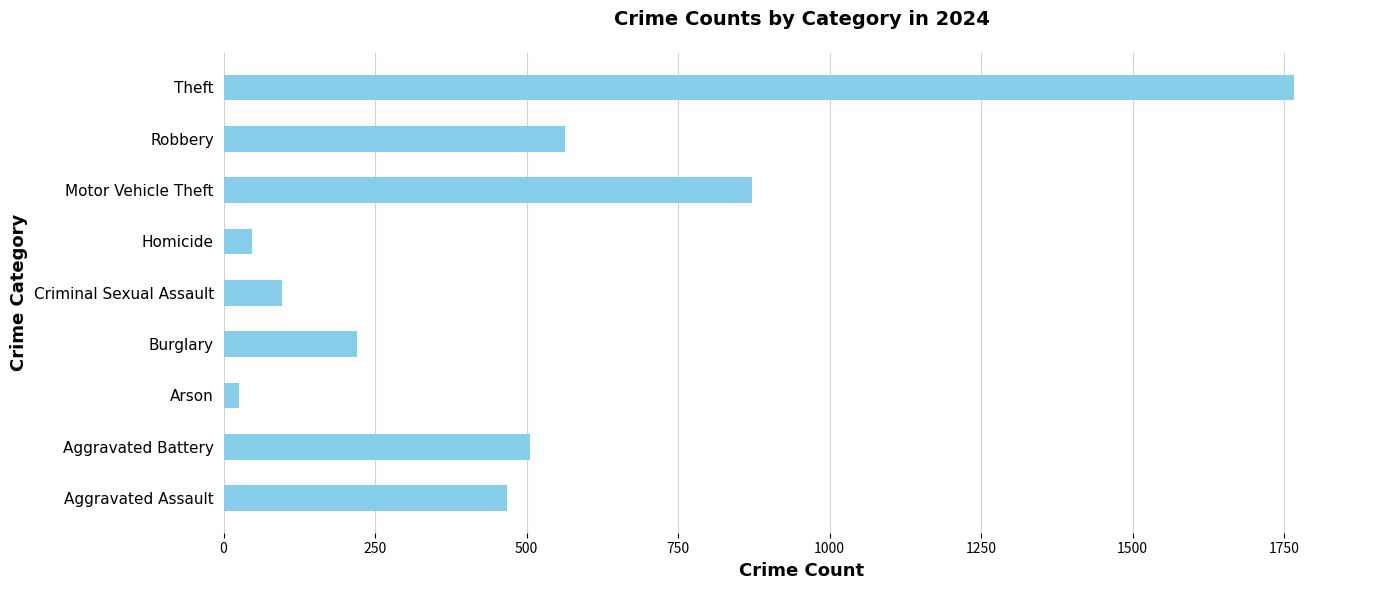

What is the difference between the maximum and minimum values?

1742